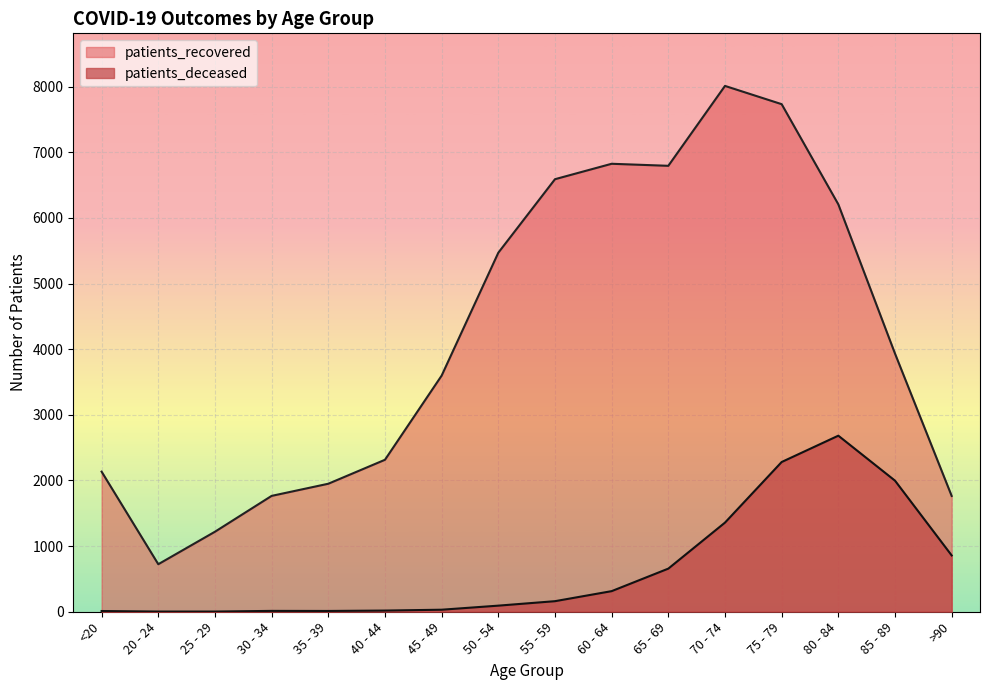

List the labels in order of patients_recovered value, largest first.

70 - 74, 75 - 79, 60 - 64, 65 - 69, 55 - 59, 80 - 84, 50 - 54, 85 - 89, 45 - 49, 40 - 44, <20, 35 - 39, 30 - 34, >90, 25 - 29, 20 - 24